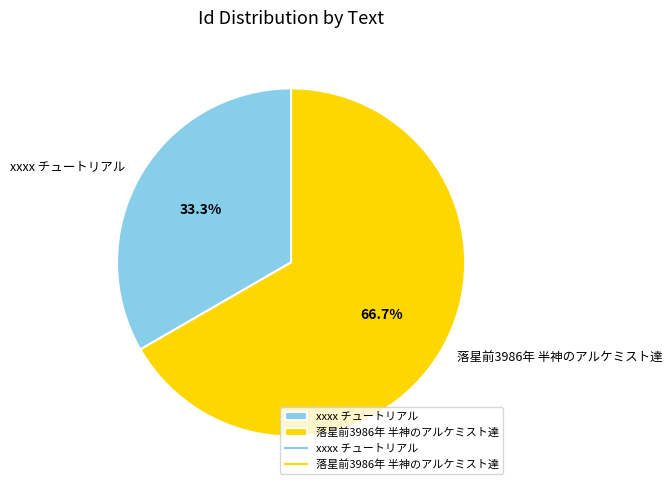

Which category has the biggest portion of the pie?

落星前3986年 半神のアルケミスト達